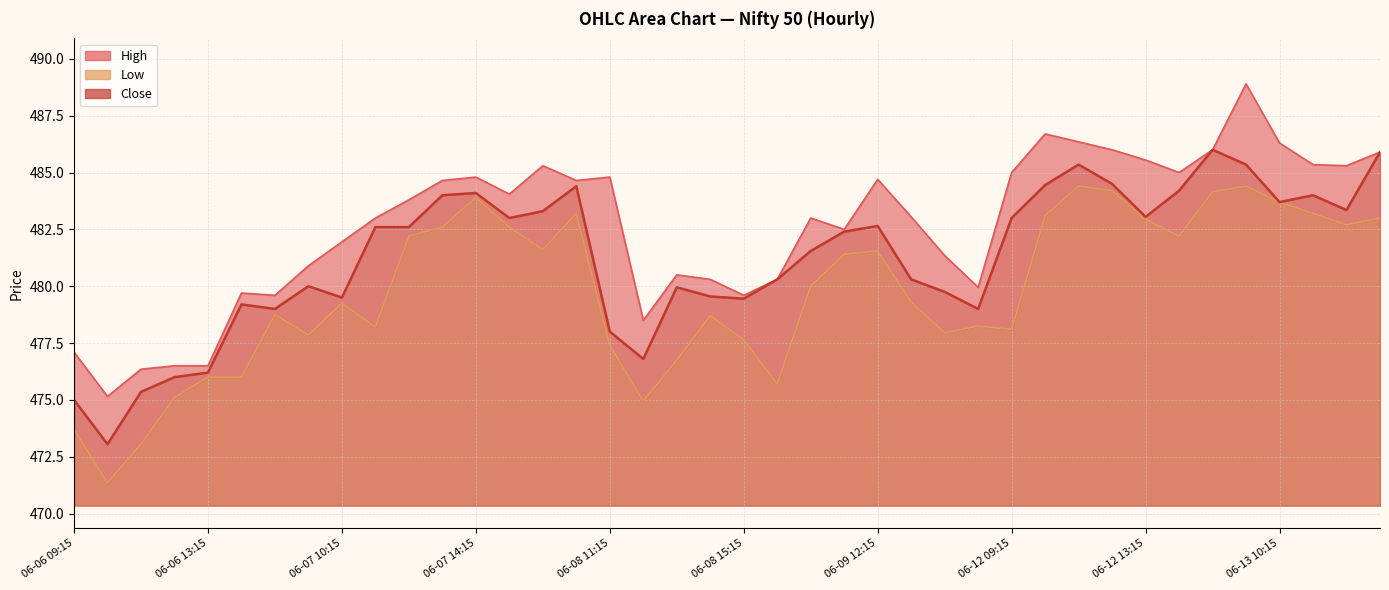

True or false: High and Low intersect in this chart.

False